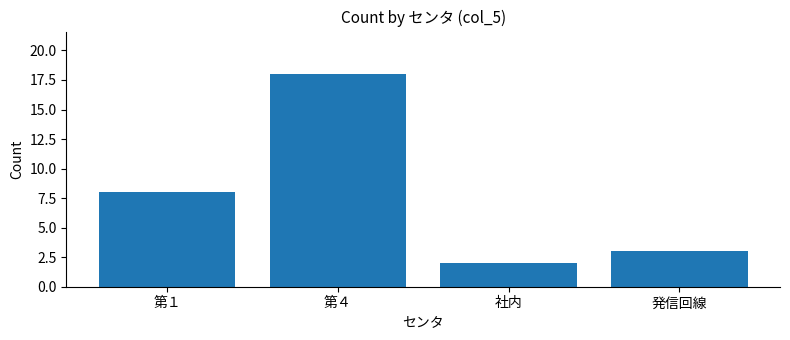

What is the greatest value displayed?

18